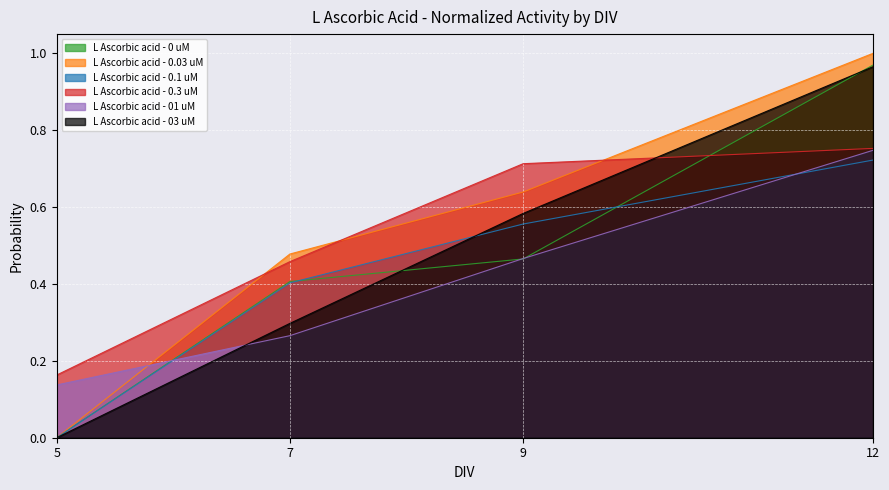

What is the value of the L Ascorbic acid - 03 uM point at the 3rd from the left?

0.6